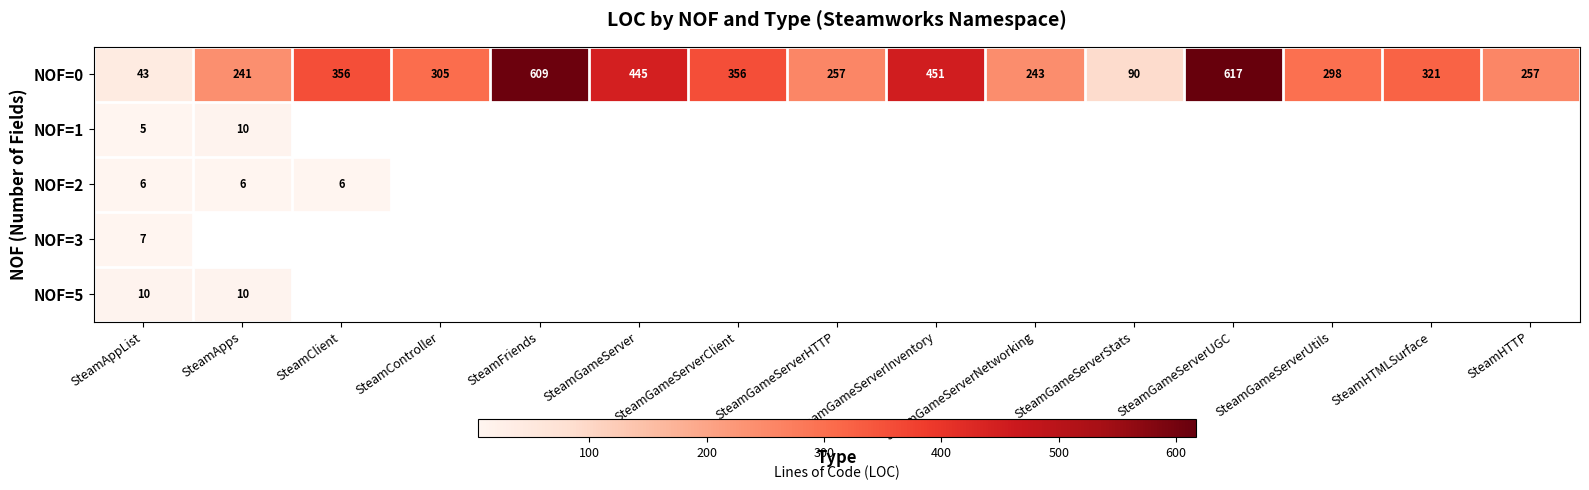

What is the difference between the maximum and second lowest values in the NOF=0 series?

527